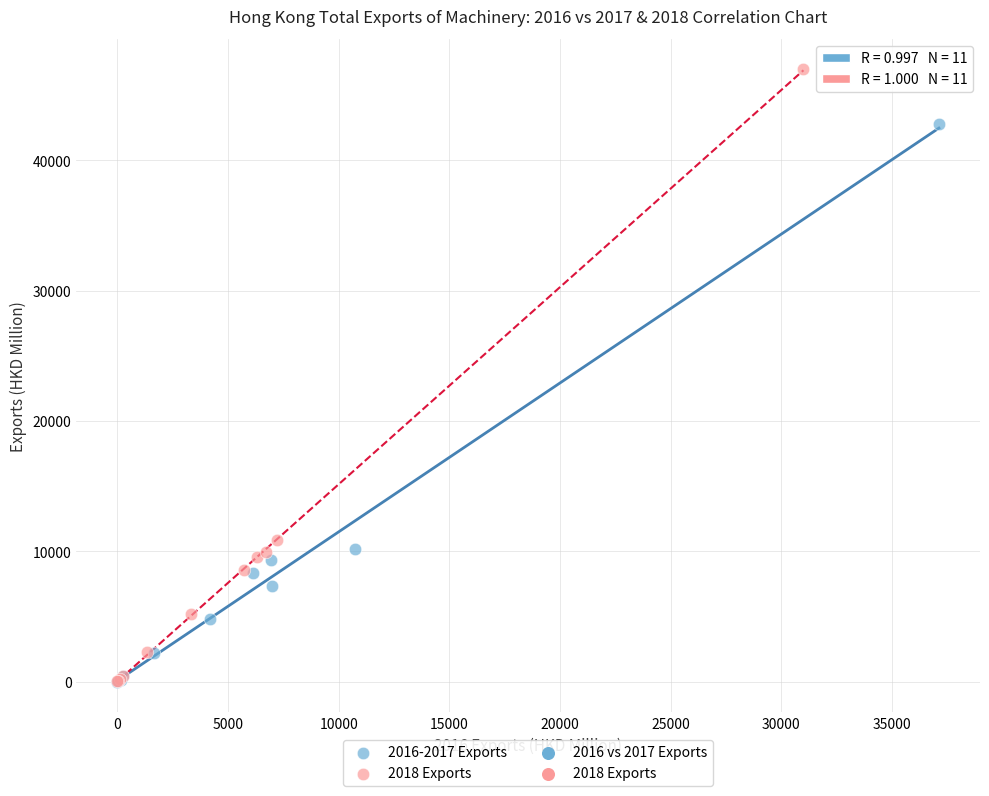

Which series contains the highest Y value?

2018 Exports